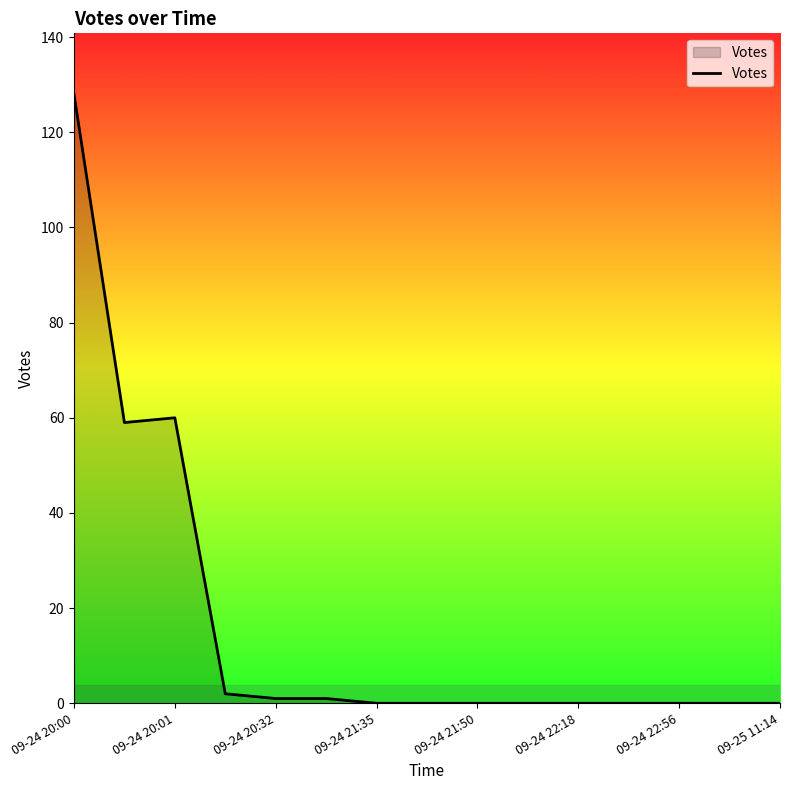

Reading left to right, extract all data points from this chart.

128	59	60	2	1	1	0	0	0	0	0	0	0	0	0